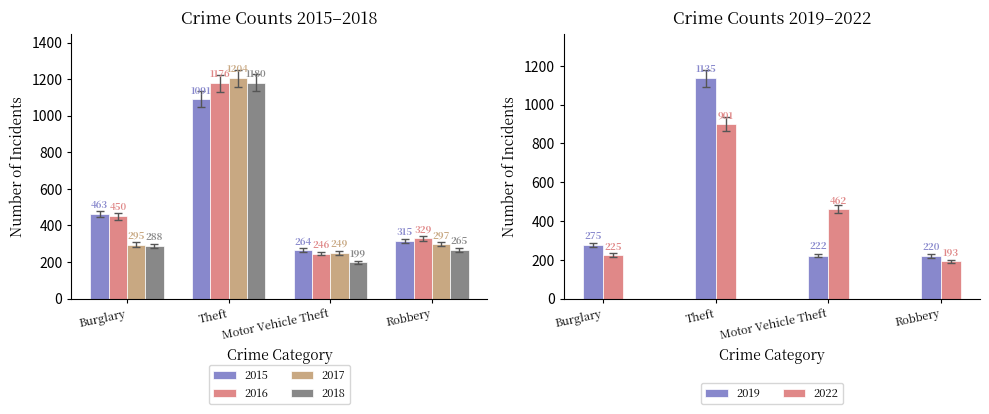

What is the sum of all 2018 values?

1932